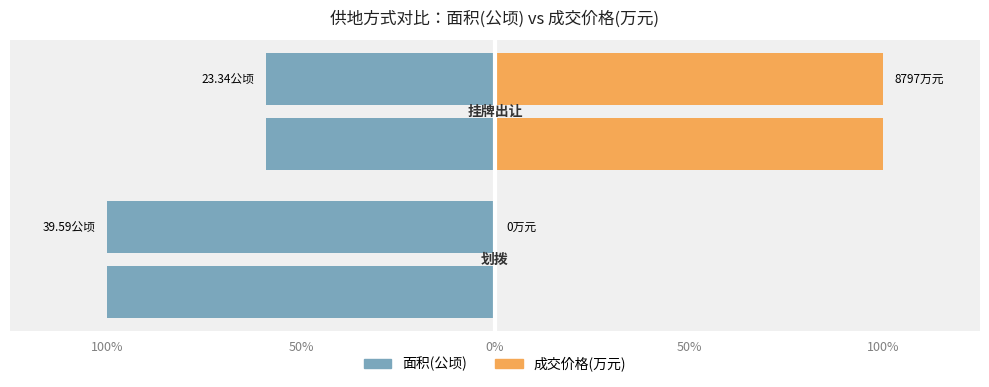

At 50%, list the series in order from smallest to largest.

挂牌出让(面积), 划拨(成交价格)